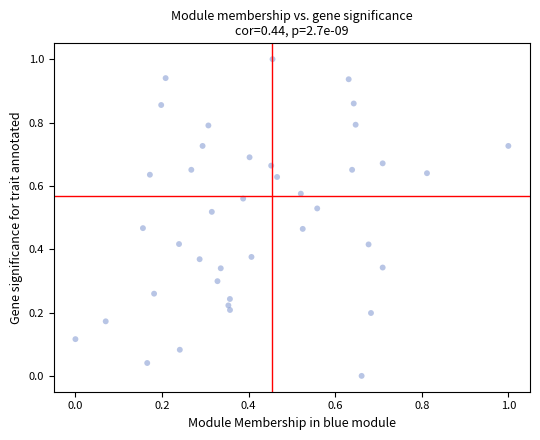

What is the range of X values (max minus min)?

1.0